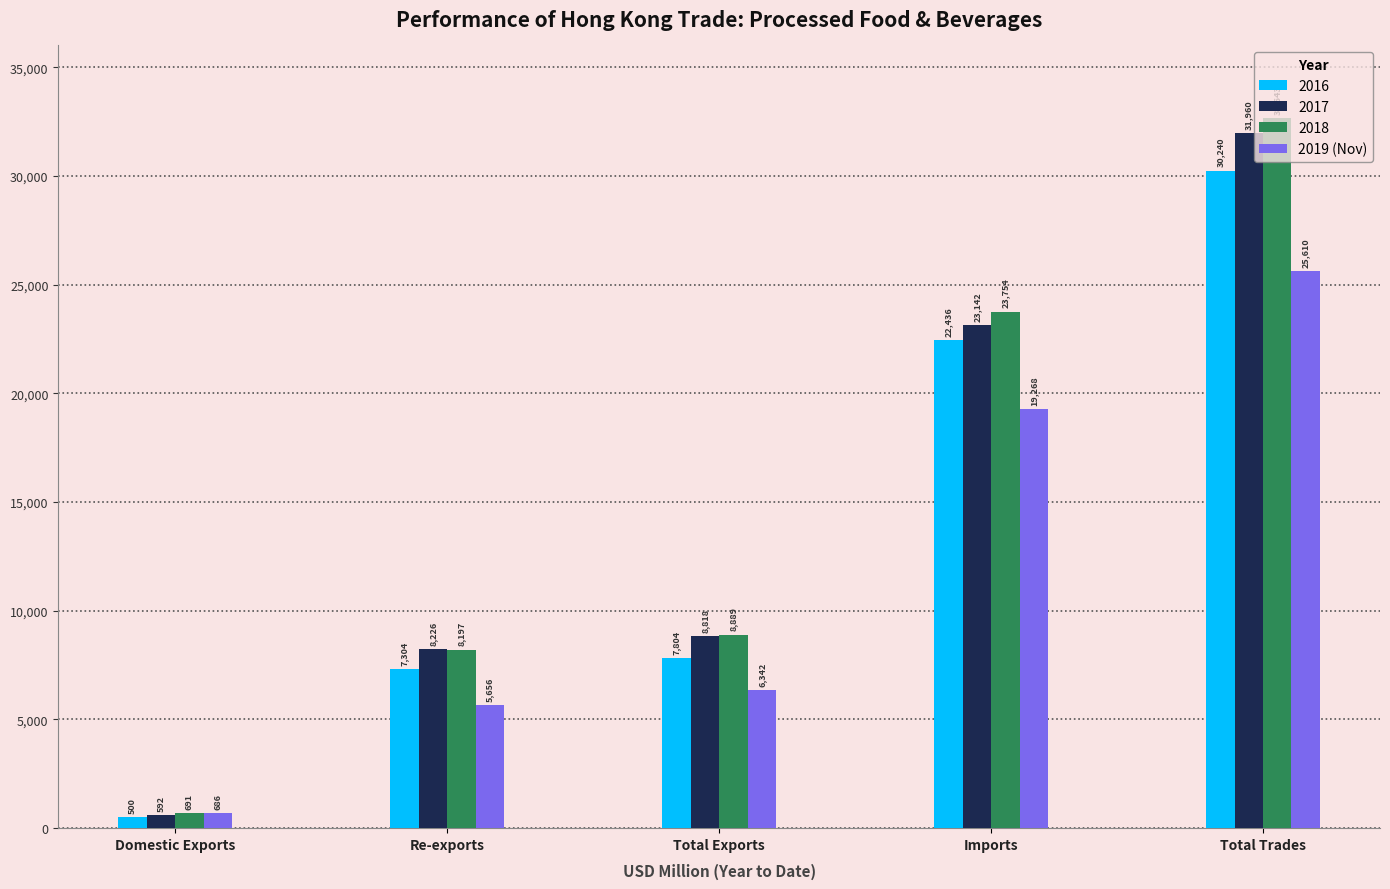

What position from the right is Imports?

2